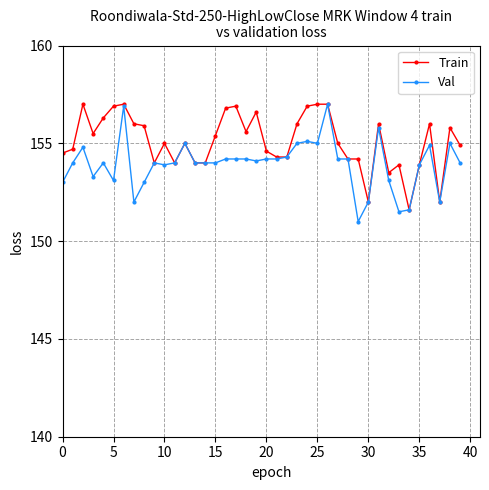

Reading left to right, transcribe all the data shown in this chart.

Train: 154.5	154.7	157.0	155.5	156.3	156.9	157.0	156.0	155.9	154.0	155.0	154.0	155.0	154.0	154.0	155.4	156.8	156.9	155.6	156.6	154.6	154.3	154.3	156.0	156.9	157.0	157.0	155.0	154.2	154.2	152.0	156.0	153.5	153.9	151.6	153.9	156.0	152.0	155.8	154.9
Val: 153.0	154.0	154.8	153.3	154.0	153.1	156.9	152.0	153.0	154.0	153.9	154.0	155.0	154.0	154.0	154.0	154.2	154.2	154.2	154.1	154.2	154.2	154.3	155.0	155.1	155.0	157.0	154.2	154.2	151.0	152.0	155.8	153.1	151.5	151.6	153.9	154.9	152.0	155.0	154.0